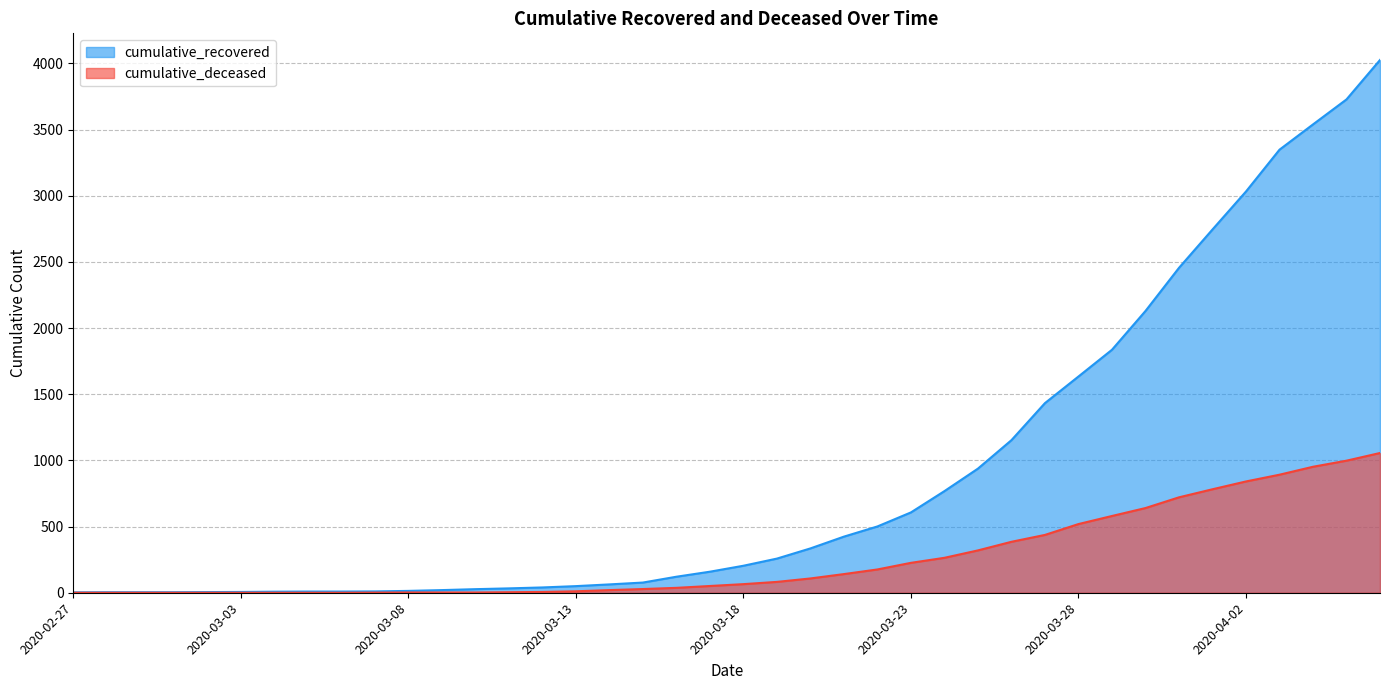

What is the difference between the highest and lowest values at 2020-03-26?

768